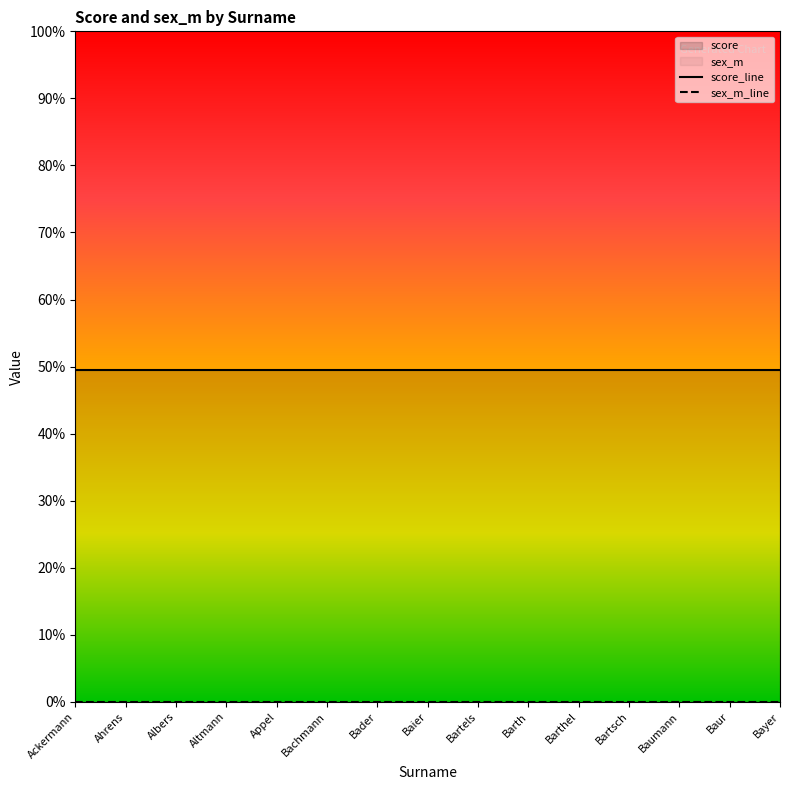

What is the total value across all series at Ackermann?

0.5